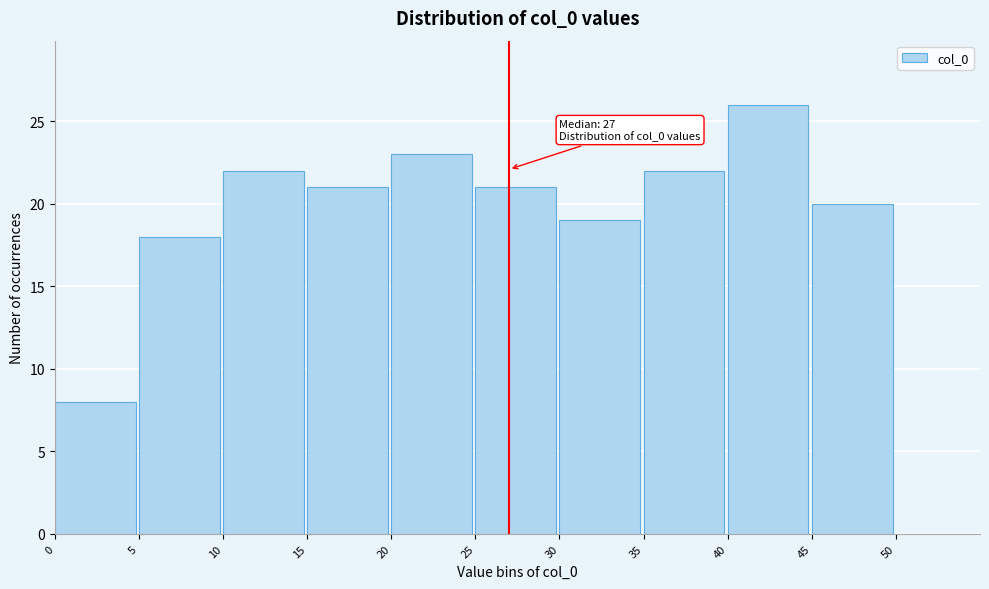

Over which range of the x-axis is the bar tallest?

40 to 45